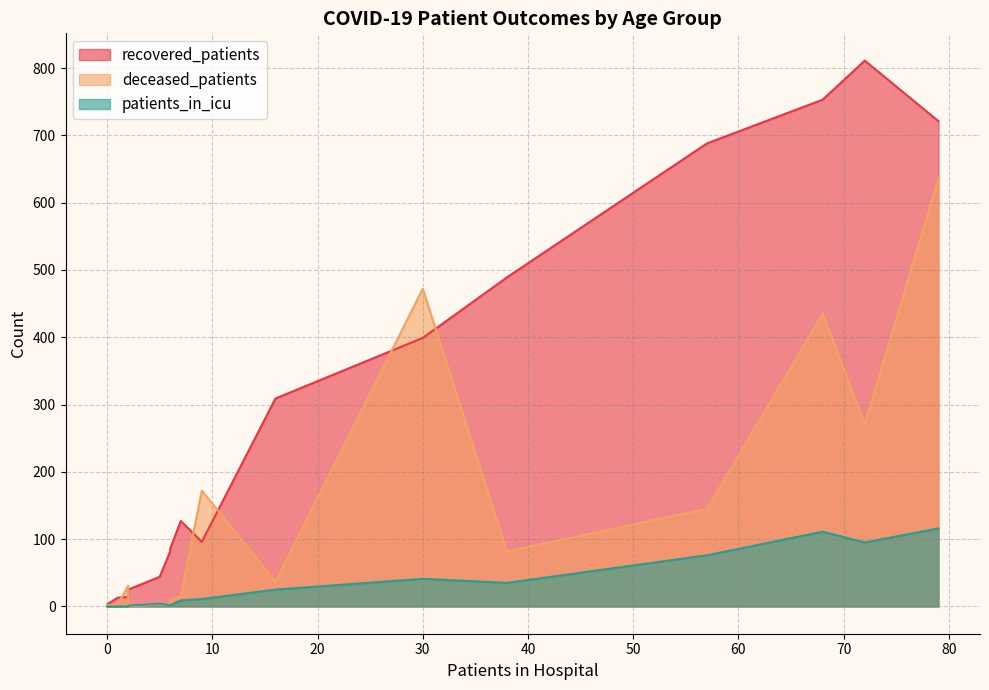

How many distinct data groups are displayed?

3